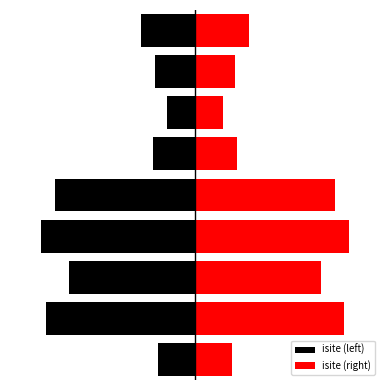

How many groups of bars are there?

9